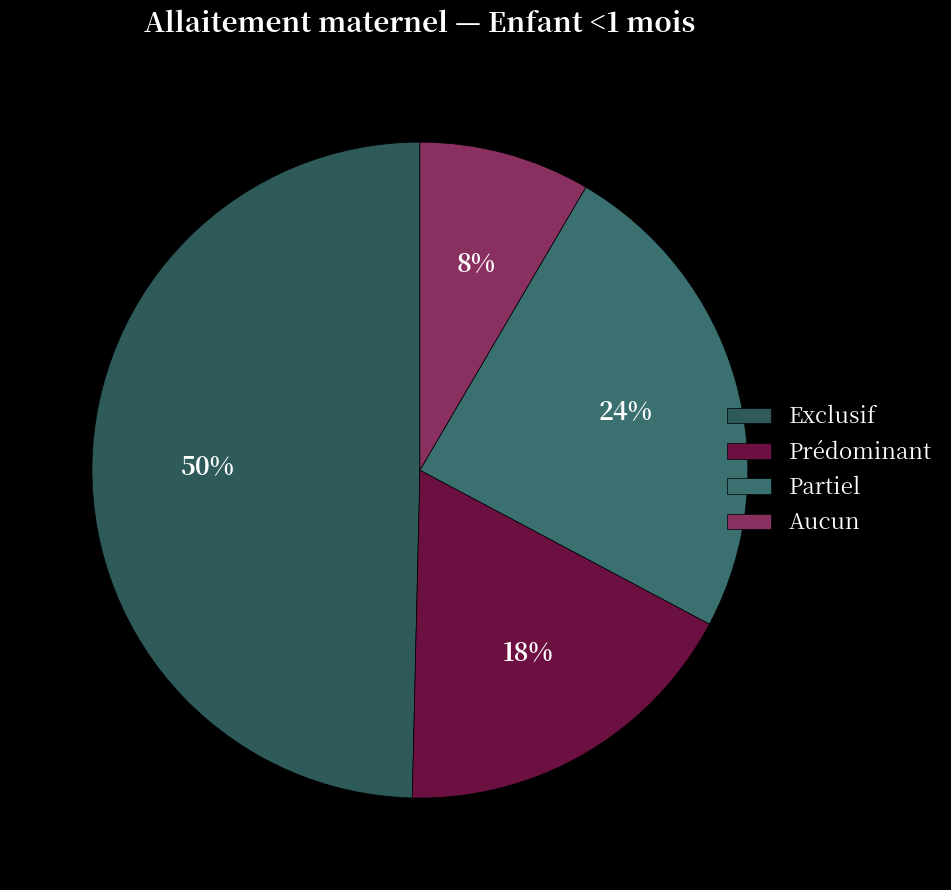

What is the largest slice in the pie chart?

Exclusif